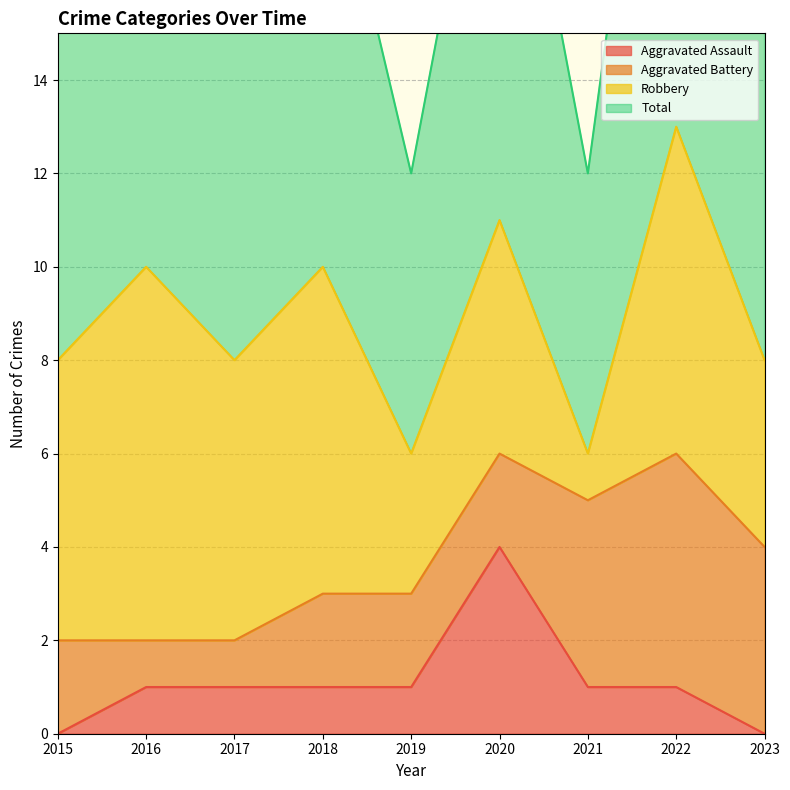

True or false: Aggravated Assault has a value of 1 at 2021.

True